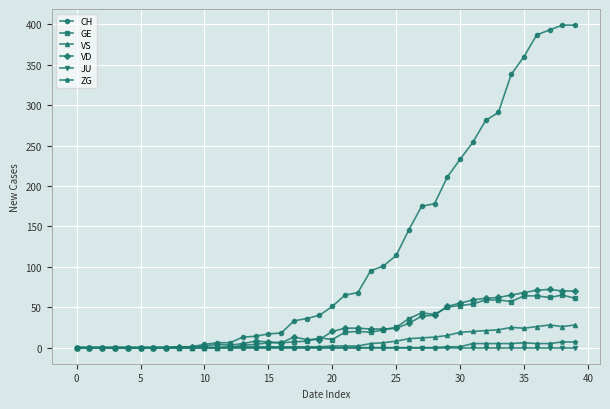

Which series has the largest total across all categories?

CH